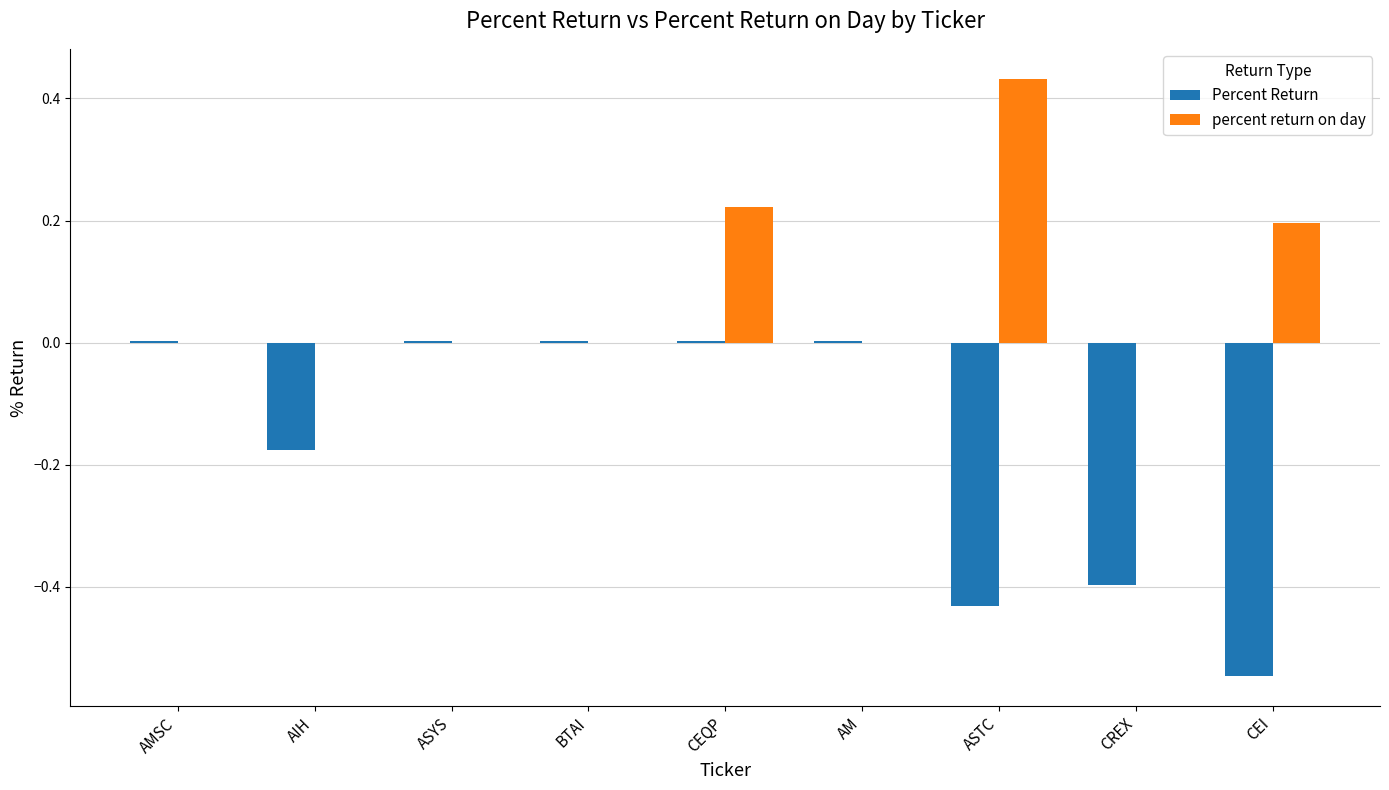

Which category has the highest value across all series?

ASTC